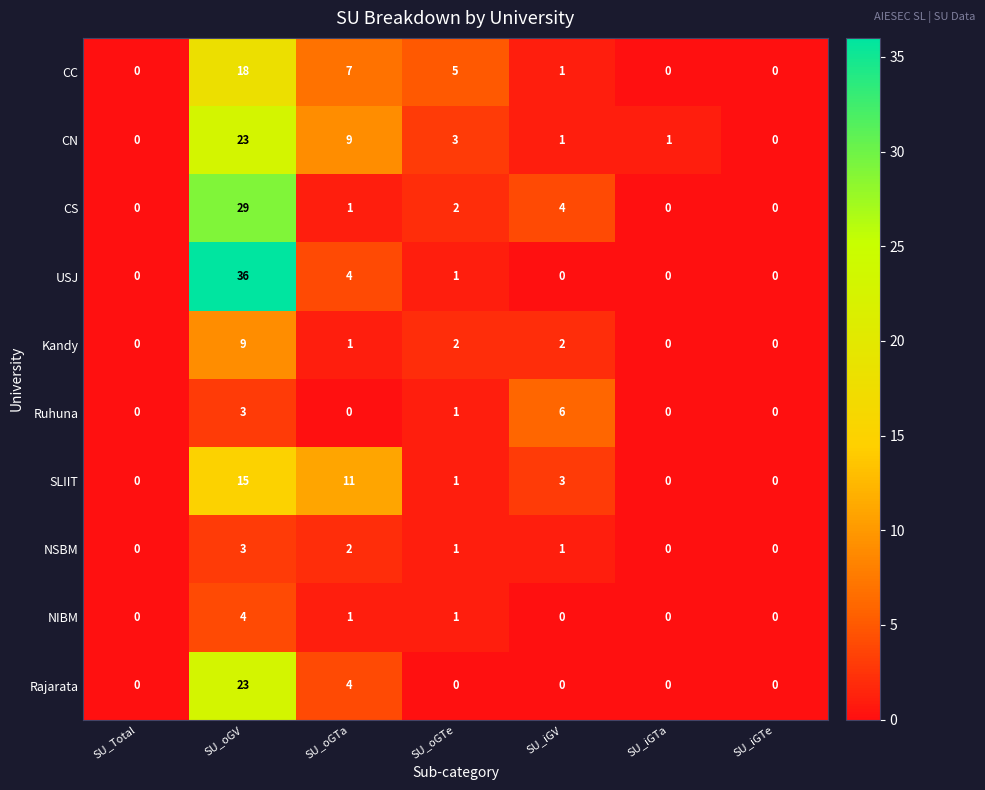

Which series has the largest range (max minus min)?

USJ